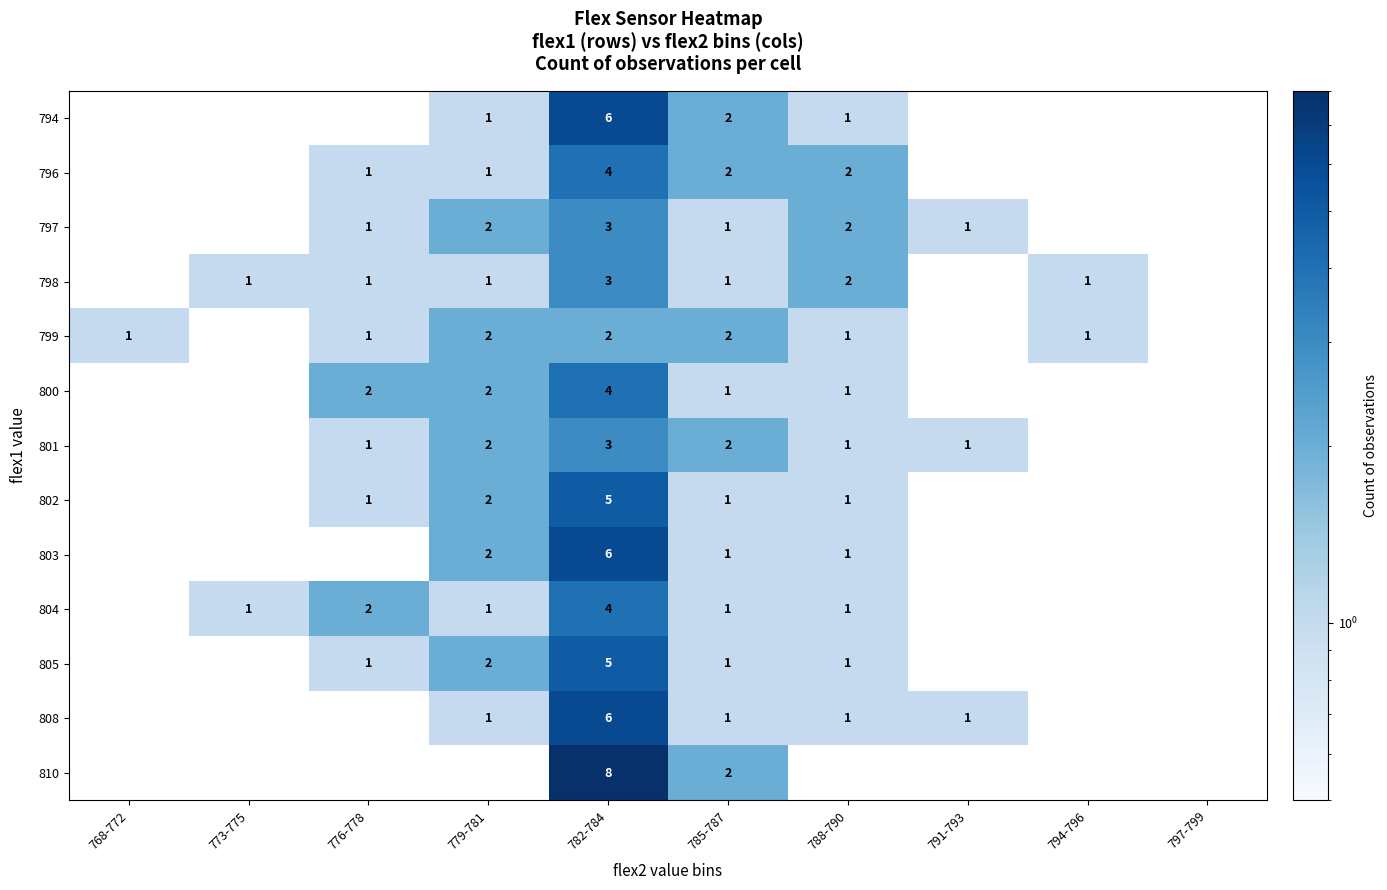

What is the greatest value displayed?

8.0